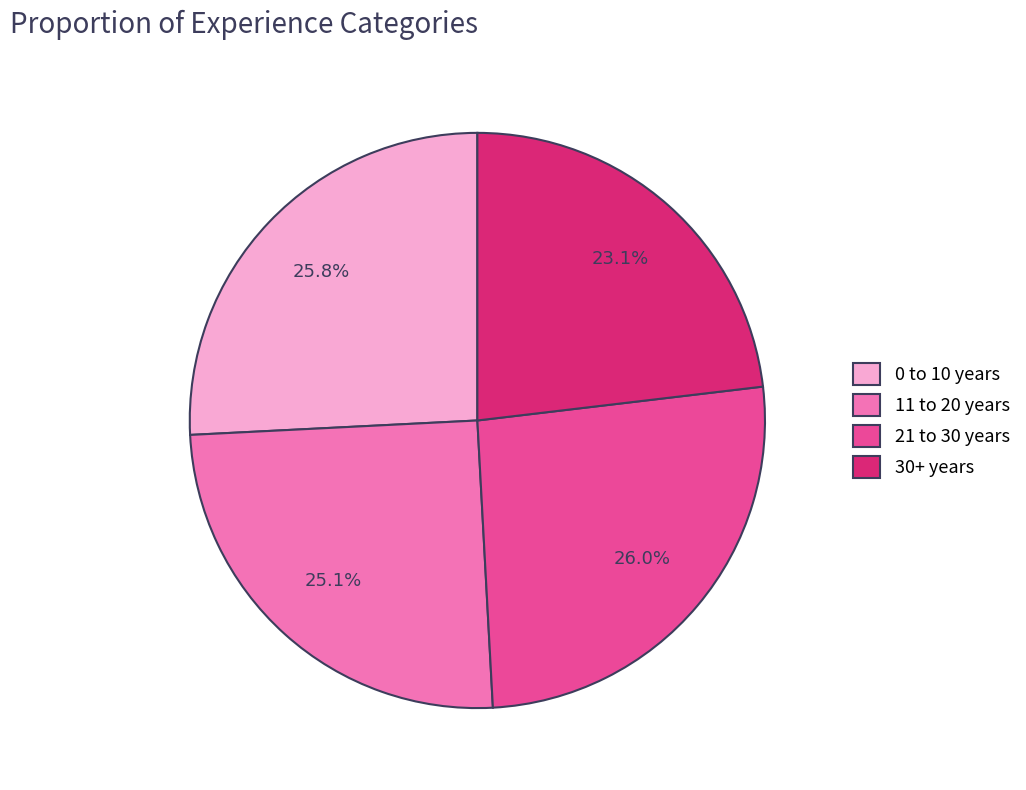

What percentage do 21 to 30 years and 11 to 20 years together represent?

51.1%